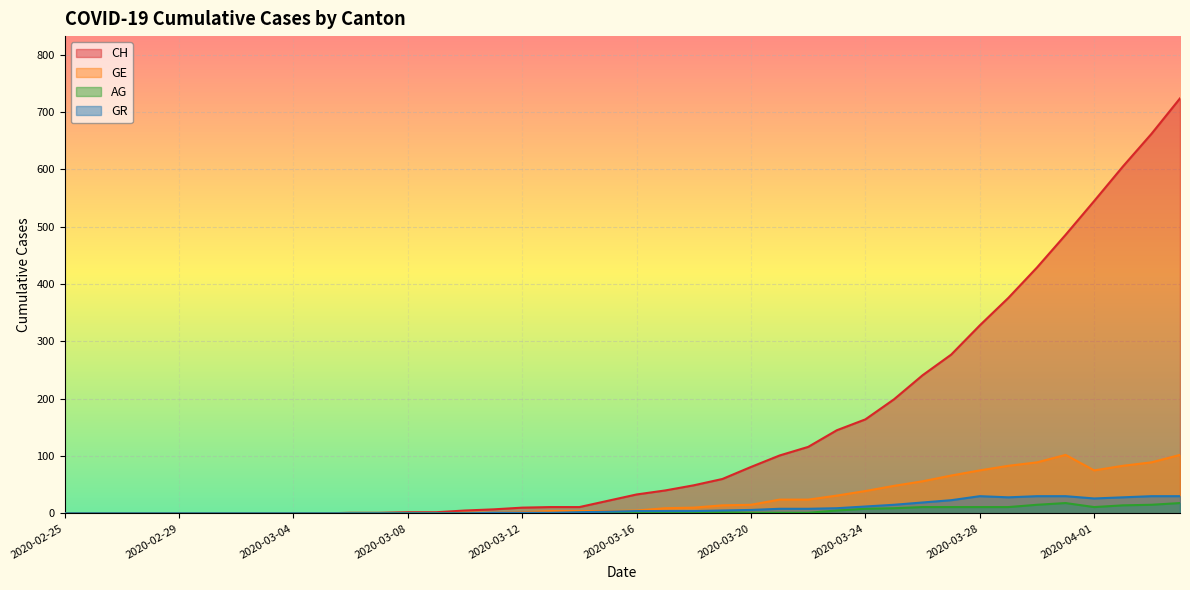

True or false: CH and AG intersect in this chart.

False